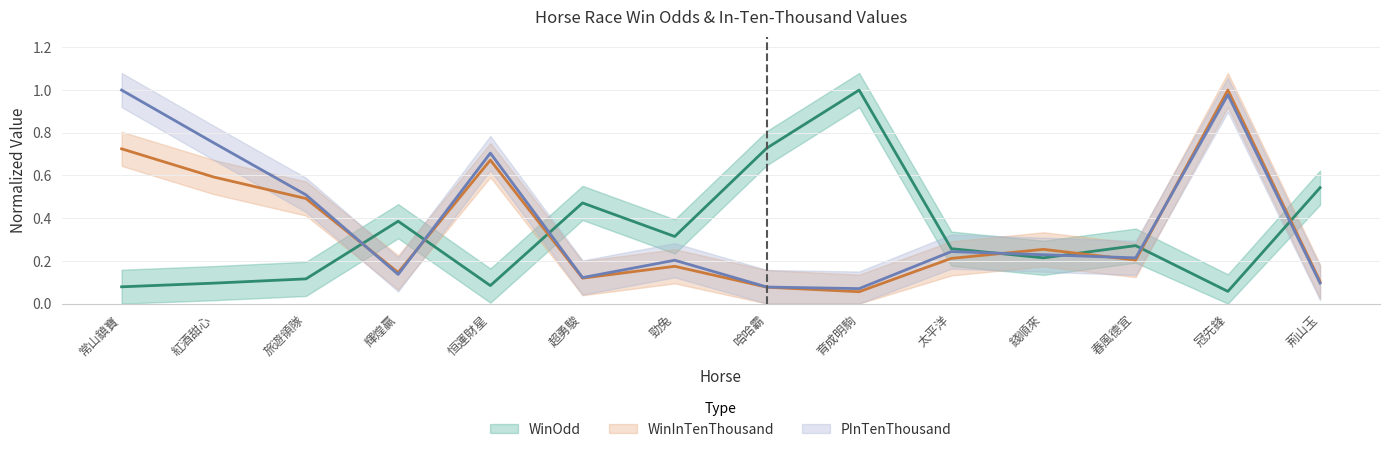

What is the label of the 9th point from the left?

育成明駒